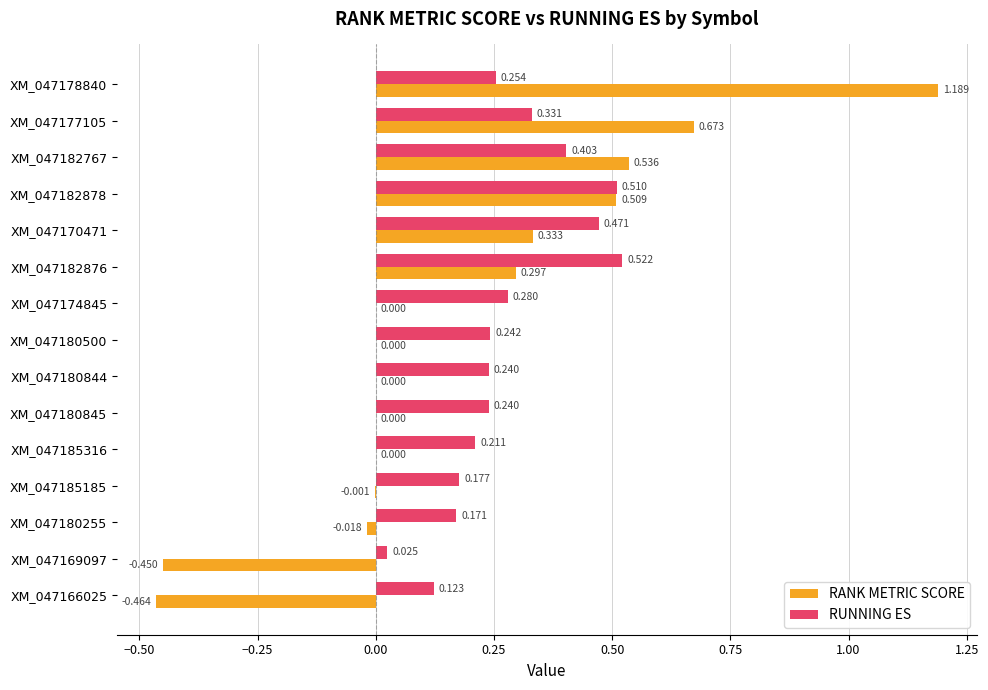

Is the value of RANK METRIC SCORE at XM_047166025 greater than the value of RUNNING ES at XM_047170471?

No